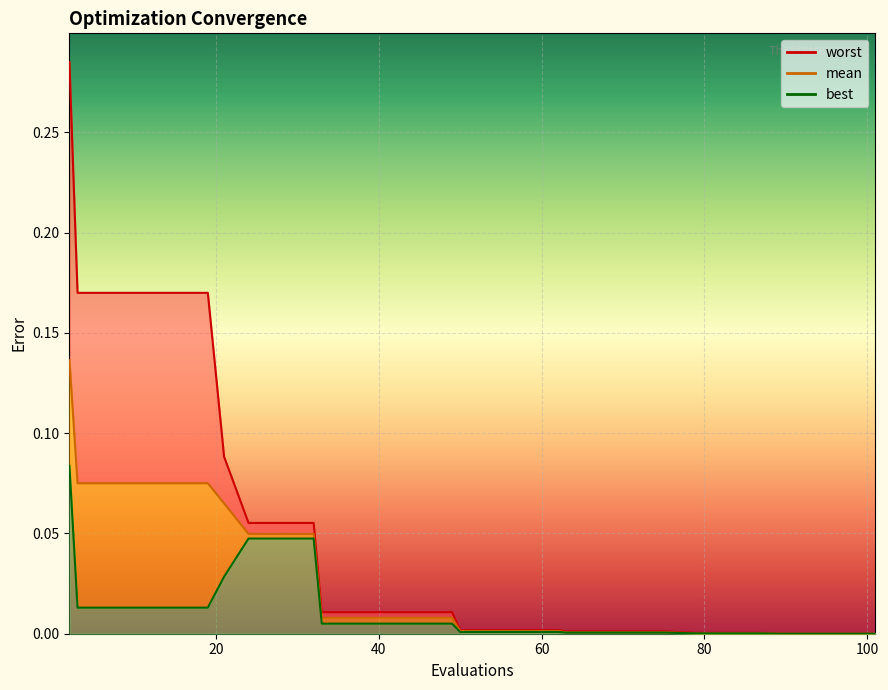

The mean series shows 0.0 at 97. True or false?

True